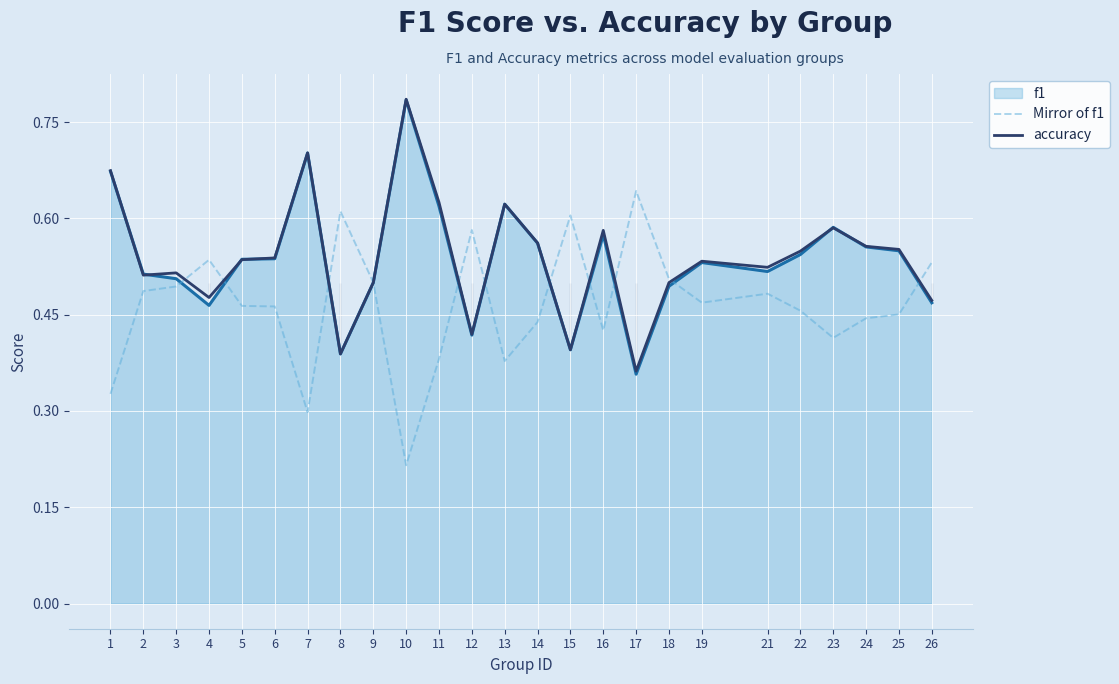

Which series changed the most between 11 and 15?

accuracy